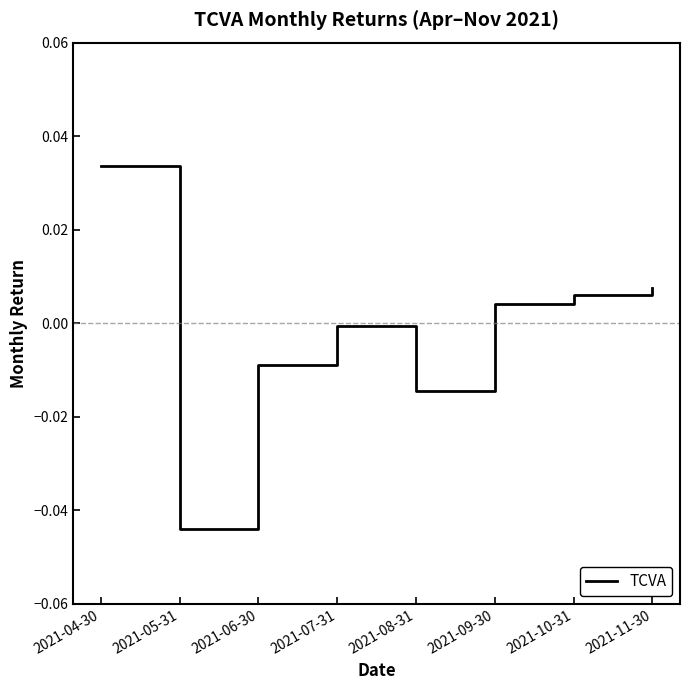

What is the difference between the maximum and minimum values?

0.1